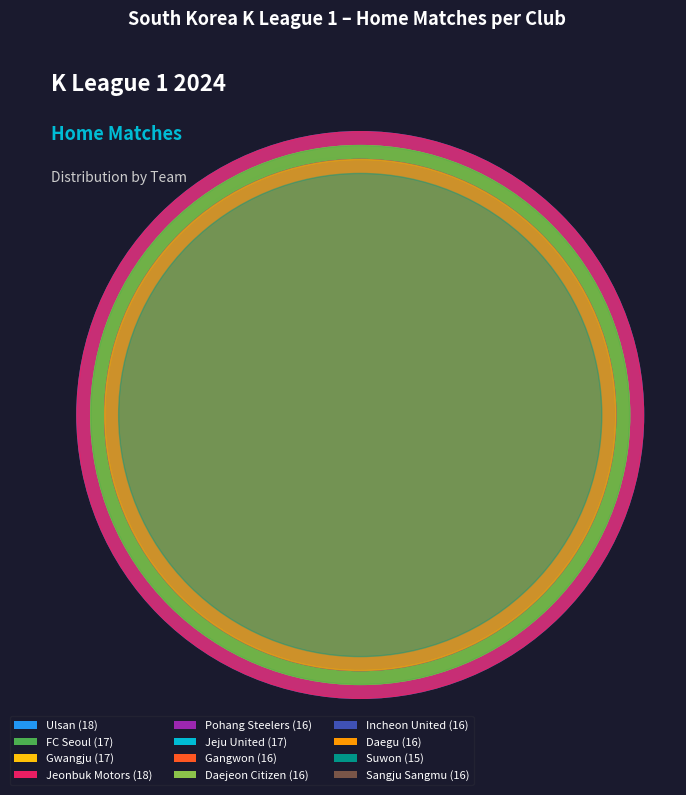

To the nearest percent, what is the average slice percentage?

8%